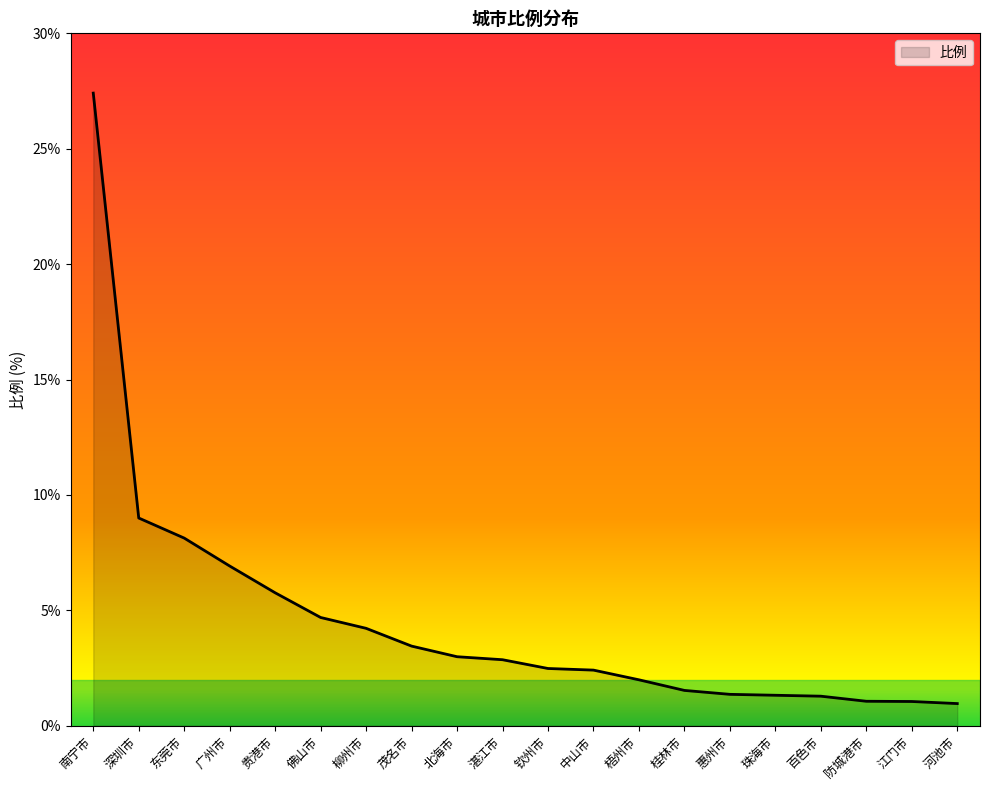

Is it true that the value at 中山市 is 2.4?

True